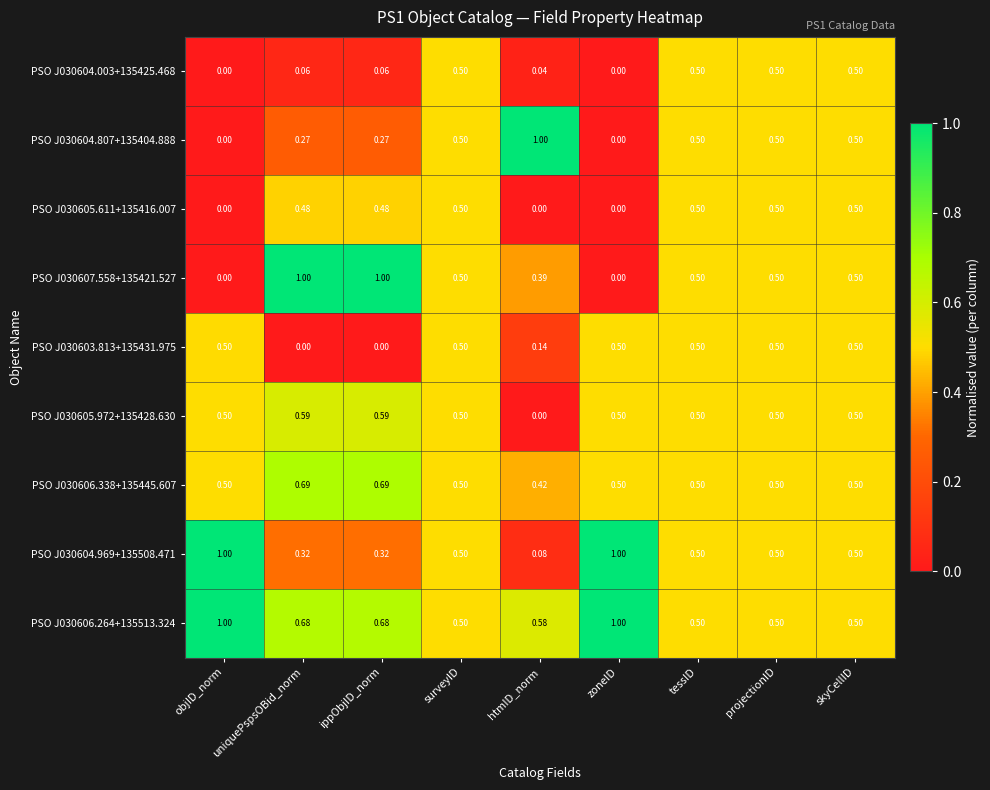

Where is PSO J030606.338+135445.607 nearest to the value 0?

htmID_norm